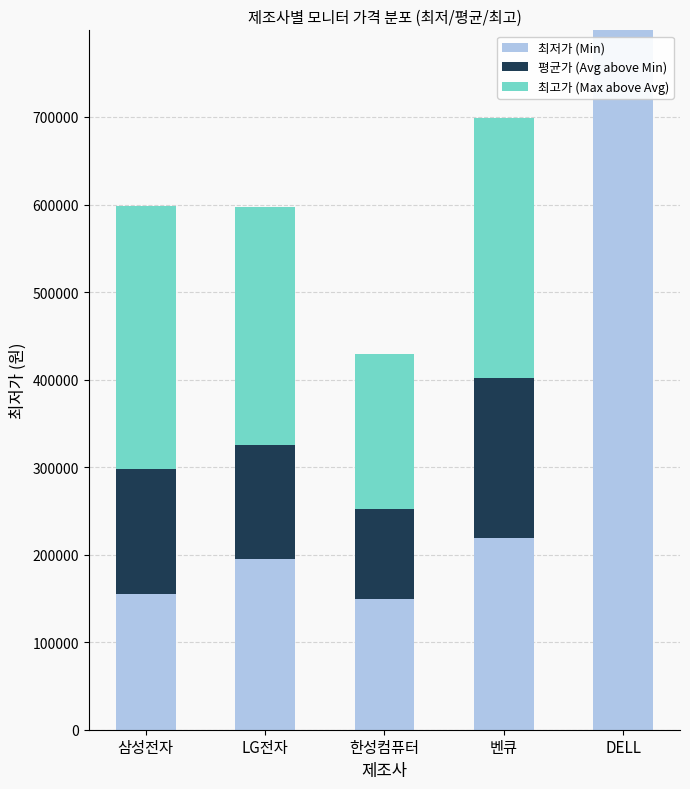

At which label does 최저가 (Min) reach its peak?

DELL